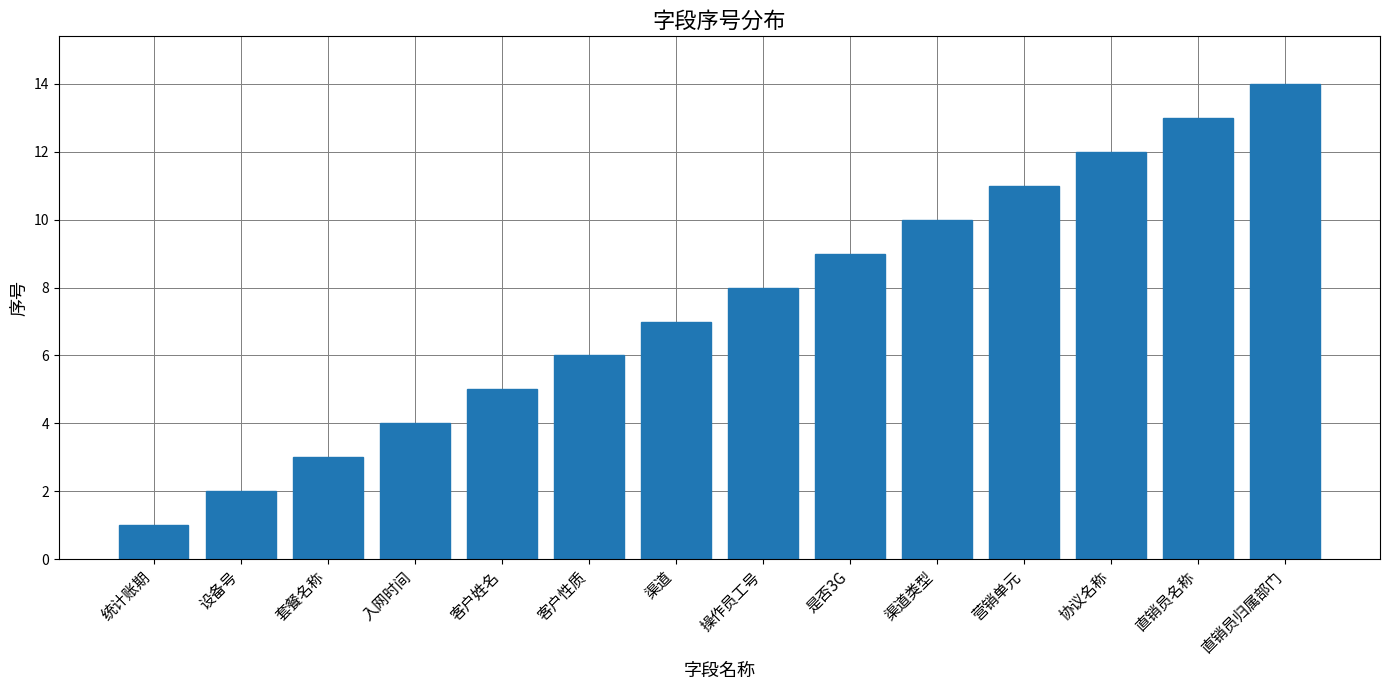

Reading right to left, what are all the values shown in this chart?

直销员归属部门=14	直销员名称=13	协议名称=12	营销单元=11	渠道类型=10	是否3G=9	操作员工号=8	渠道=7	客户性质=6	客户姓名=5	入网时间=4	套餐名称=3	设备号=2	统计账期=1